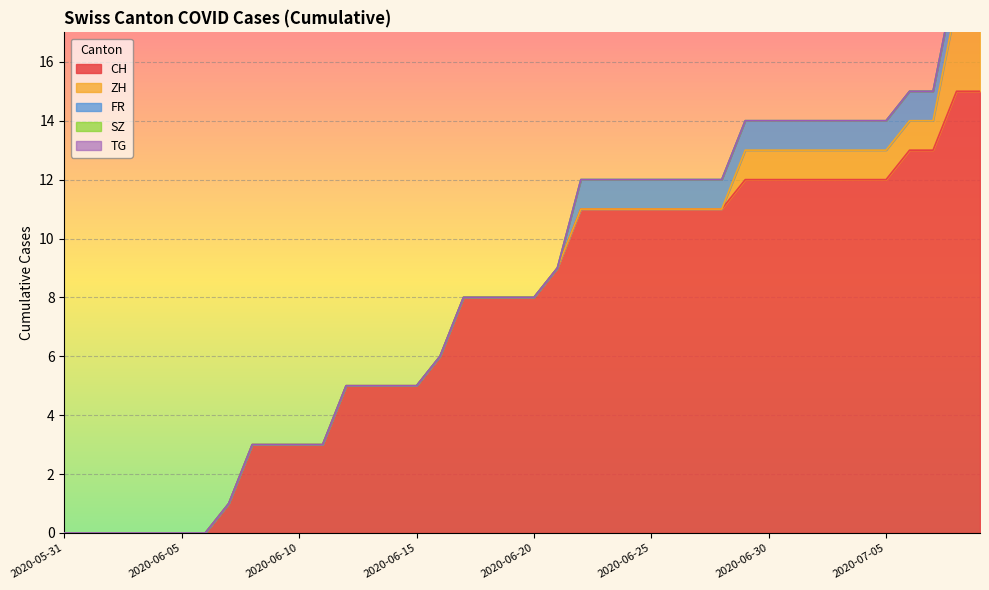

At which category does the chart reach its peak across all series?

2020-07-08